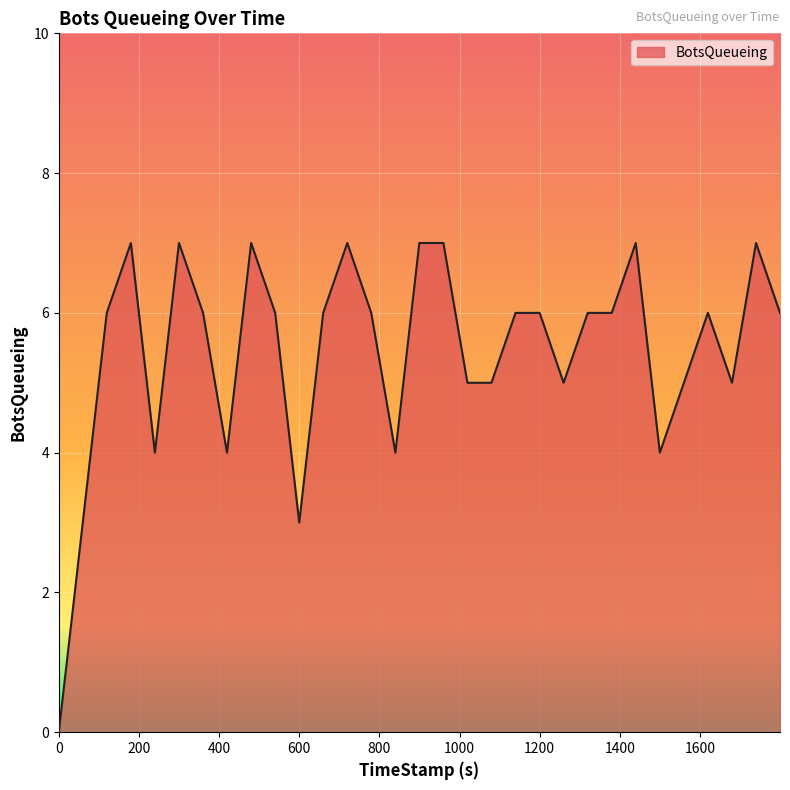

What is the difference between the maximum and minimum values?

7